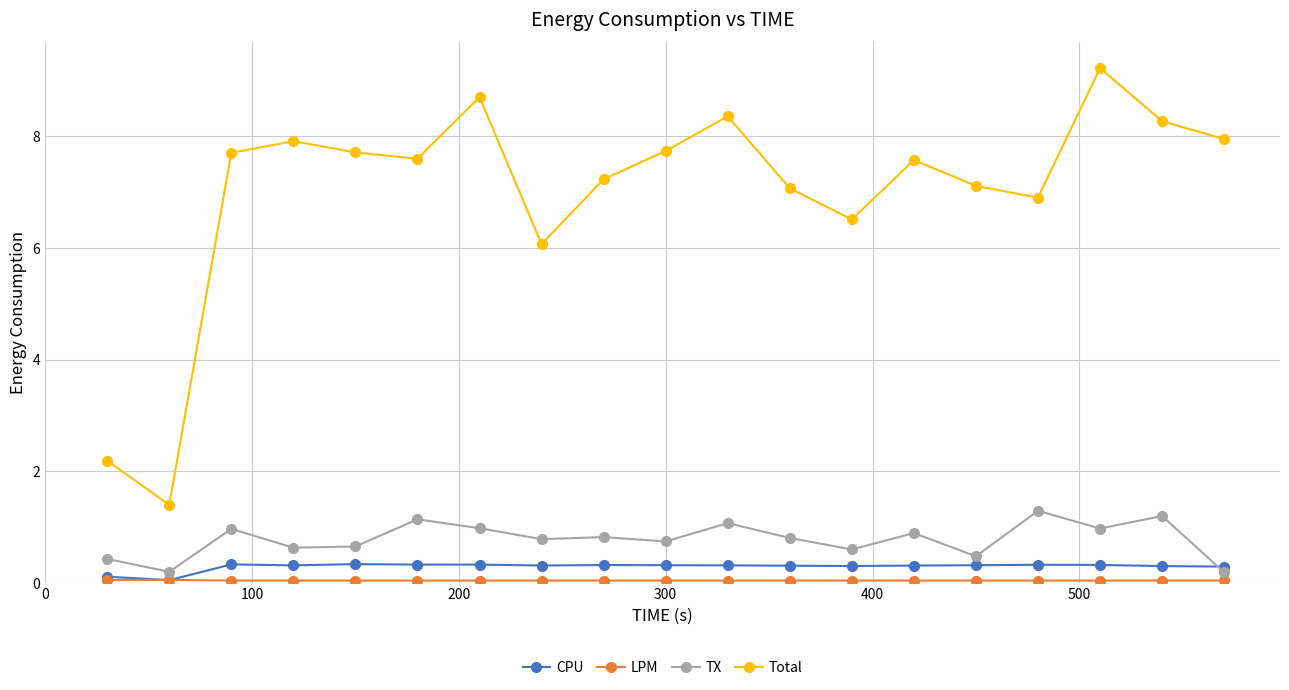

Is this an area chart (filled region under the line)?

No